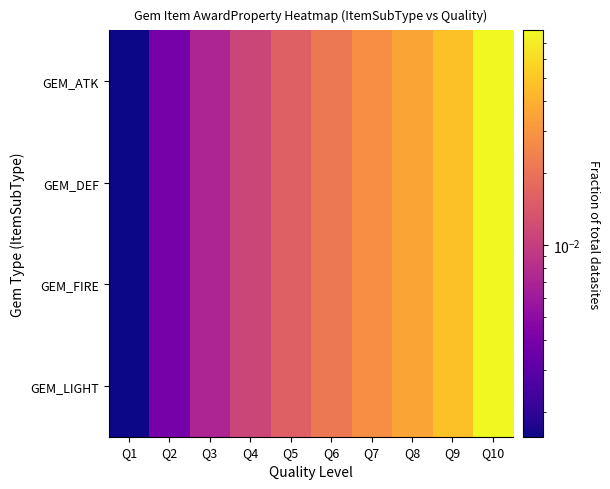

Which category has the lowest value across all series?

Q1